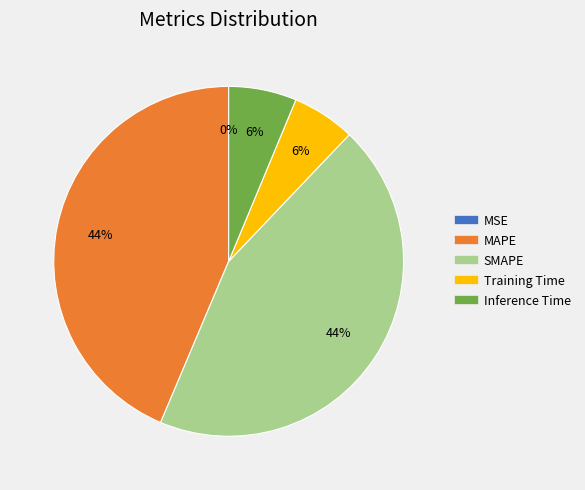

Which slice is the smallest?

MSE